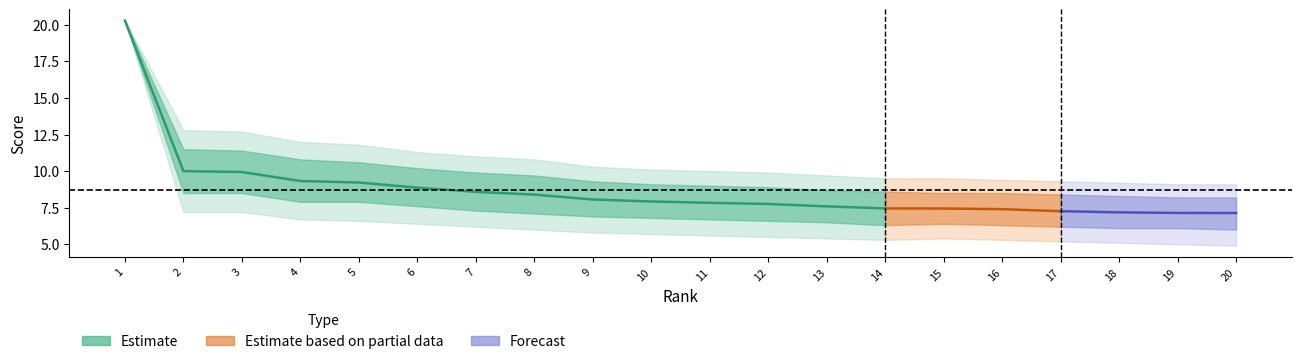

Which has a higher value, 11 or 1?

1